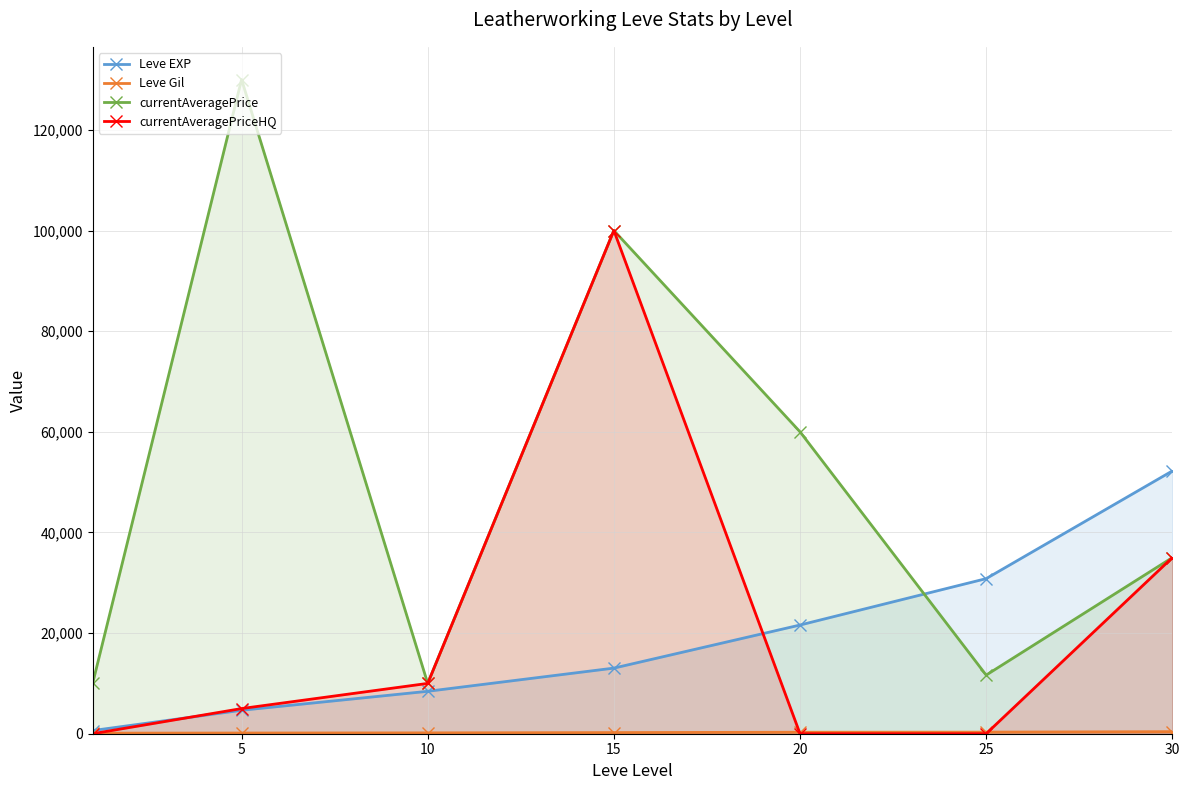

Which series has the largest range (max minus min)?

currentAveragePrice